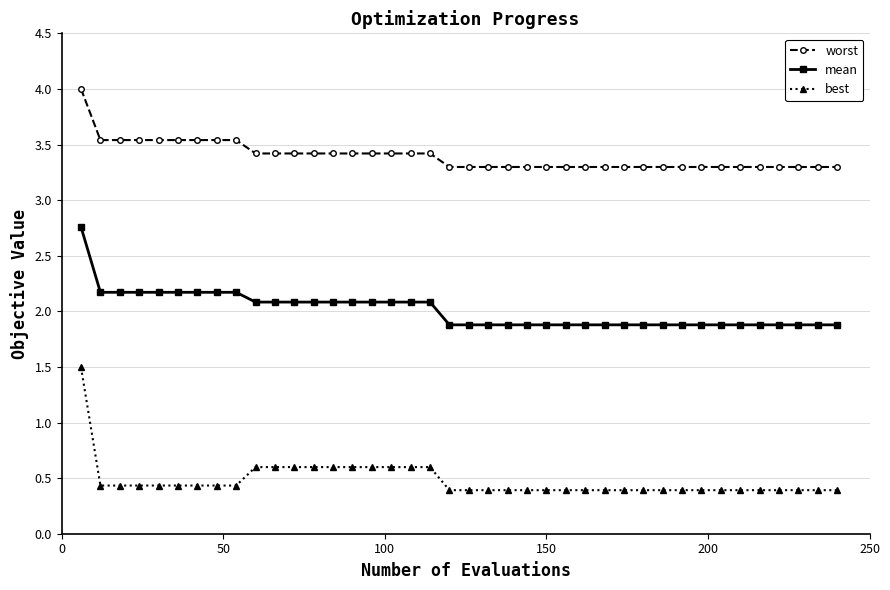

What is the value of the best point at the 22nd from the left?

0.4